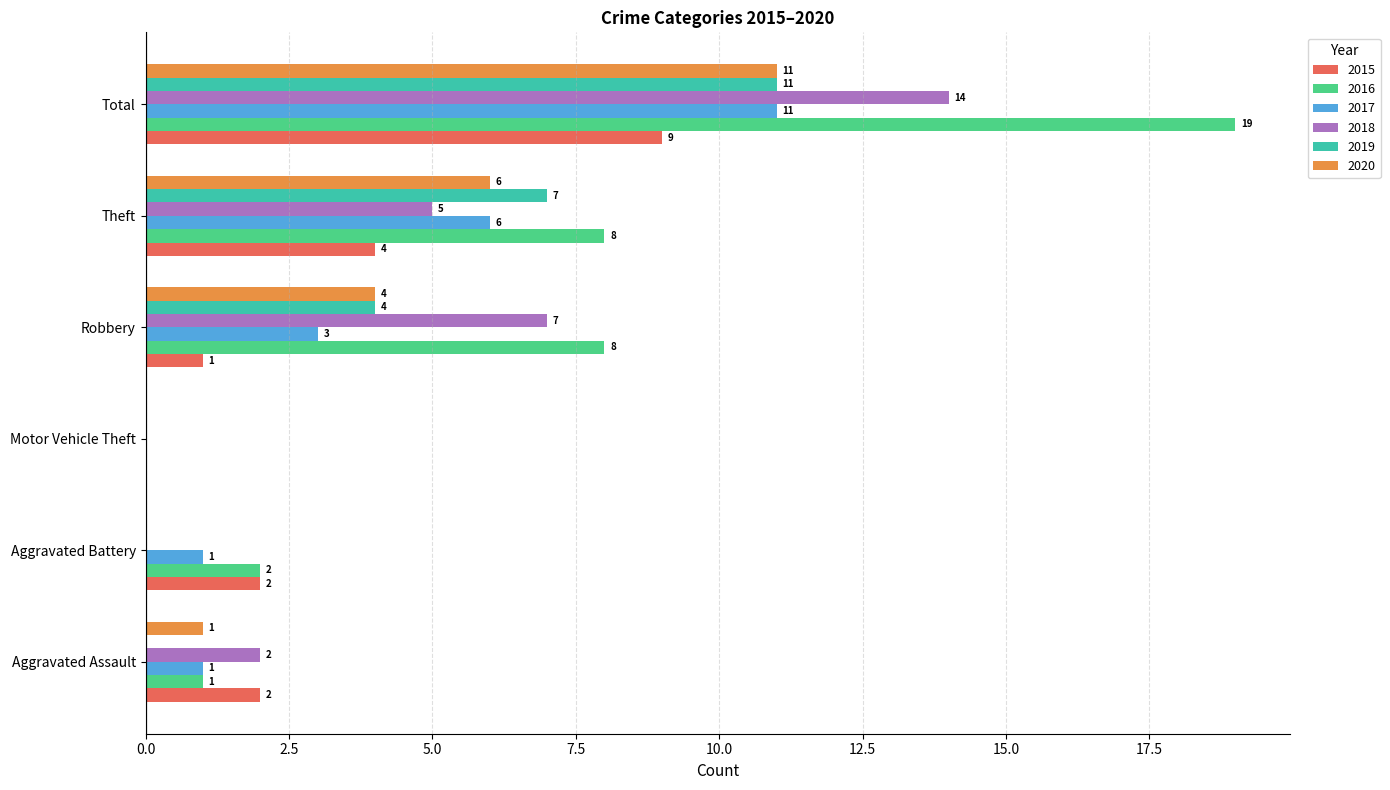

How many distinct data groups are displayed?

6